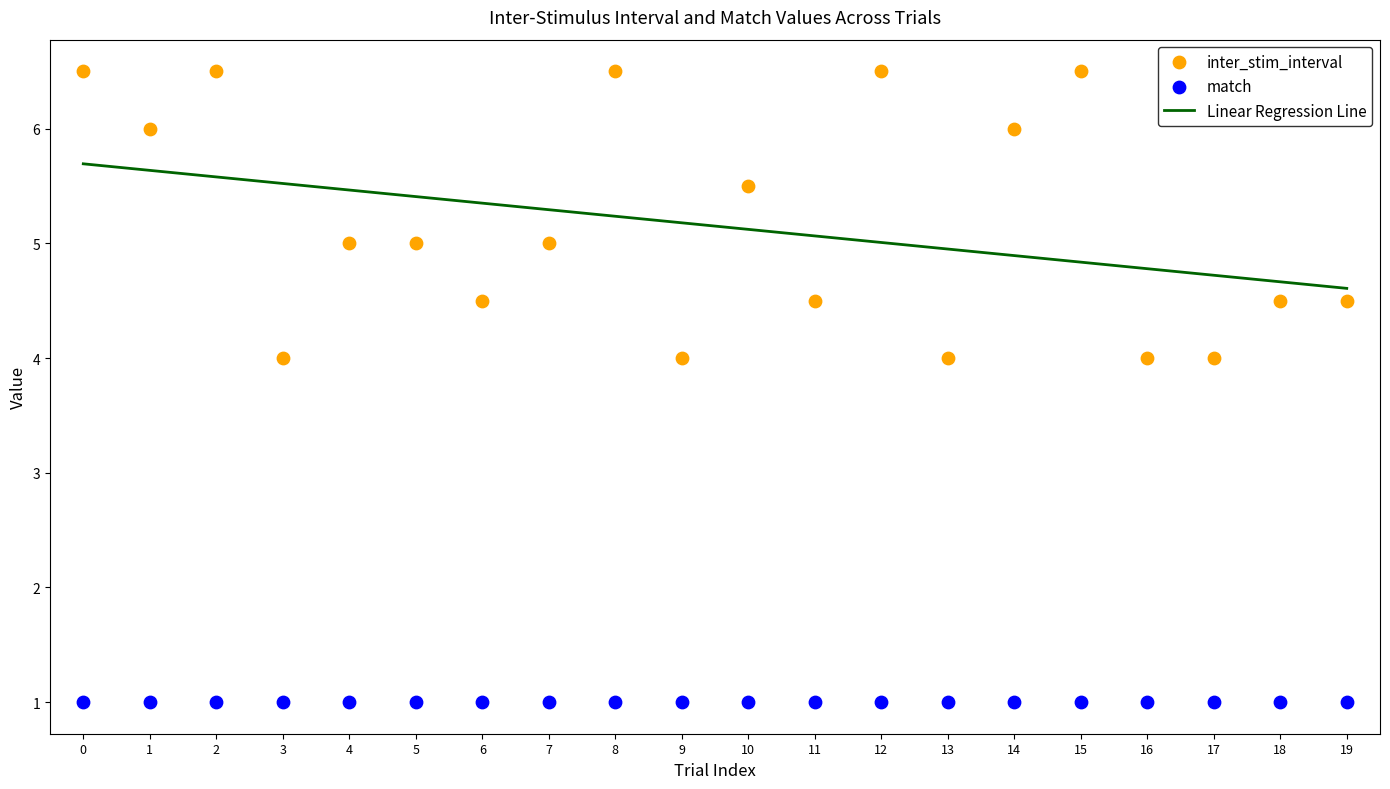

Which series reaches the minimum Y coordinate?

match